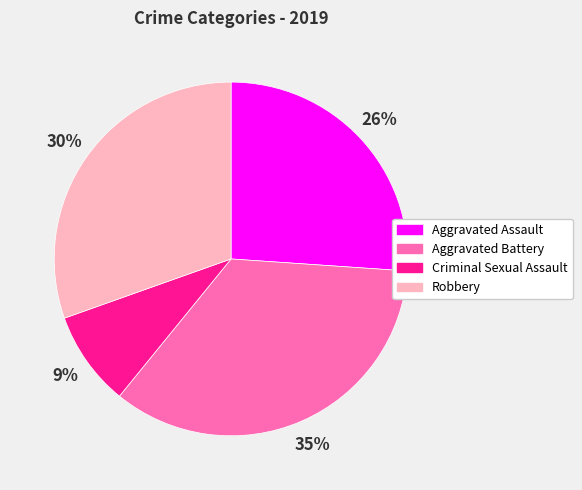

Rank the categories by value from lowest to highest.

Criminal Sexual Assault, Aggravated Assault, Robbery, Aggravated Battery